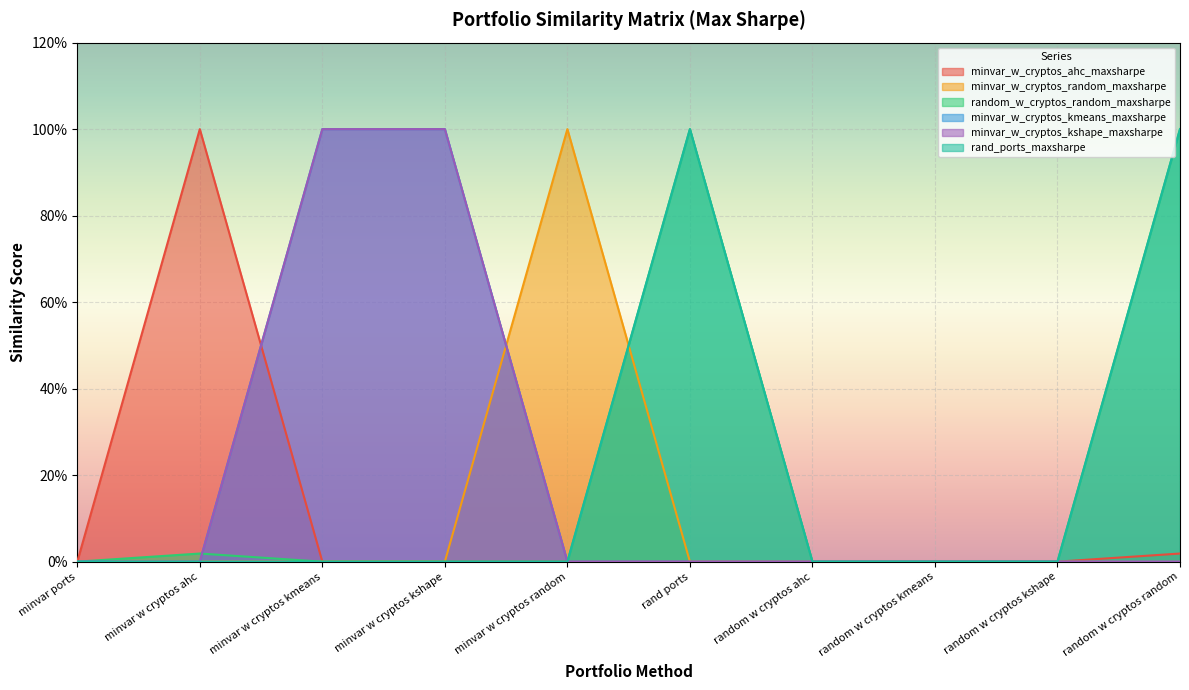

Reading left to right, what are all the values shown in this chart?

minvar_w_cryptos_ahc_maxsharpe: 0.0	1.0	0.0	0.0	0.0	0.0	0.0	0.0	0.0	0.0
minvar_w_cryptos_random_maxsharpe: 0.0	0.0	0.0	0.0	1.0	0.0	0.0	0.0	0.0	0.0
random_w_cryptos_random_maxsharpe: 0.0	0.0	0.0	0.0	0.0	1.0	0.0	0.0	0.0	1.0
minvar_w_cryptos_kmeans_maxsharpe: 0.0	0.0	1.0	1.0	0.0	0.0	0.0	0.0	0.0	0.0
minvar_w_cryptos_kshape_maxsharpe: 0.0	0.0	1.0	1.0	0.0	0.0	0.0	0.0	0.0	0.0
rand_ports_maxsharpe: 0.0	0.0	0.0	0.0	0.0	1.0	0.0	0.0	0.0	1.0